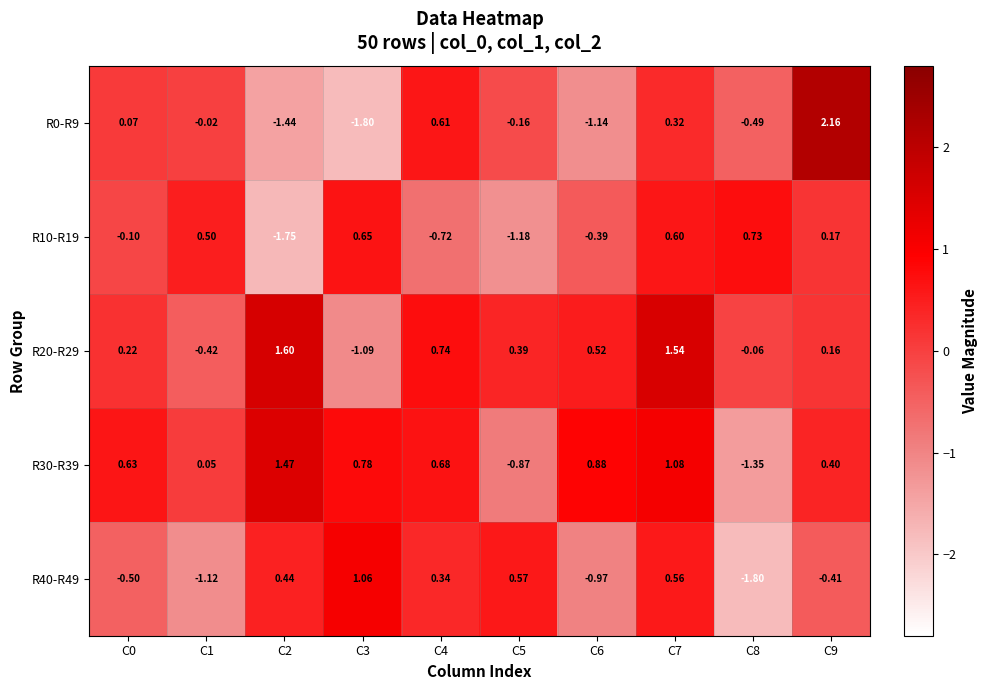

Is the value of R0-R9 at C6 greater than the value of R20-R29 at C5?

No